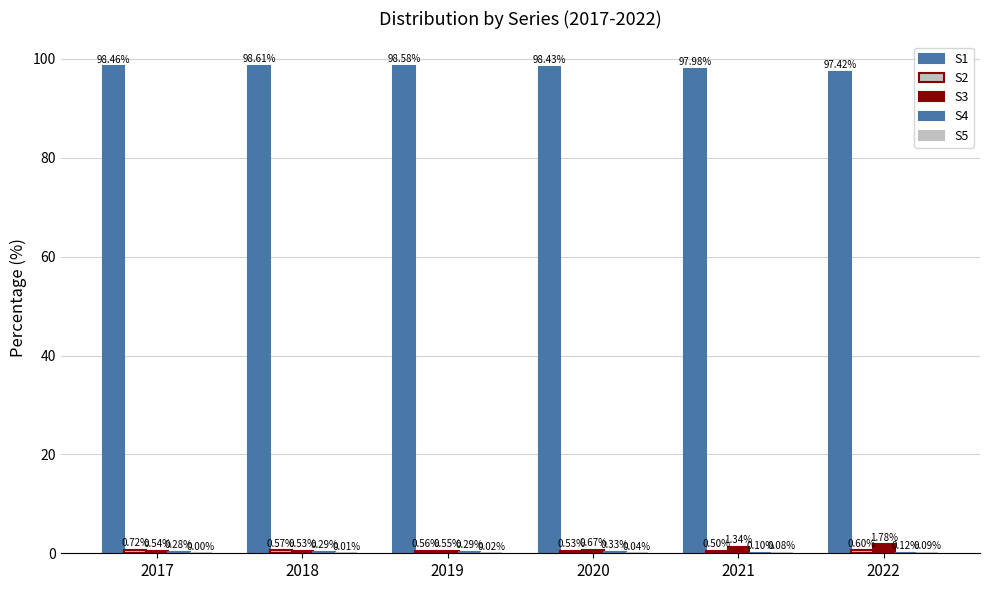

Count the number of data series in this chart.

5